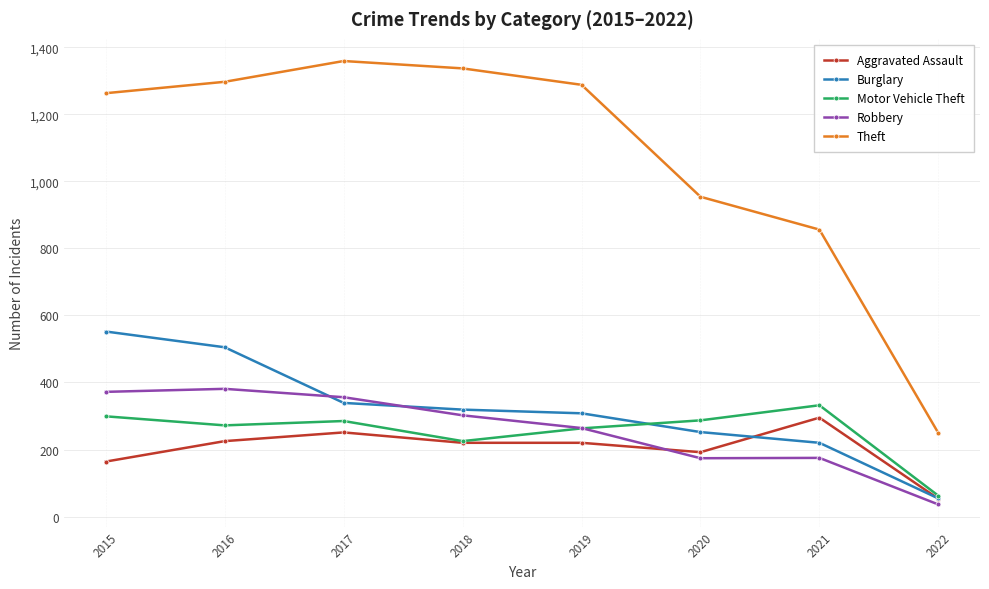

What is the value of the Burglary point at the 7th from the left?

220